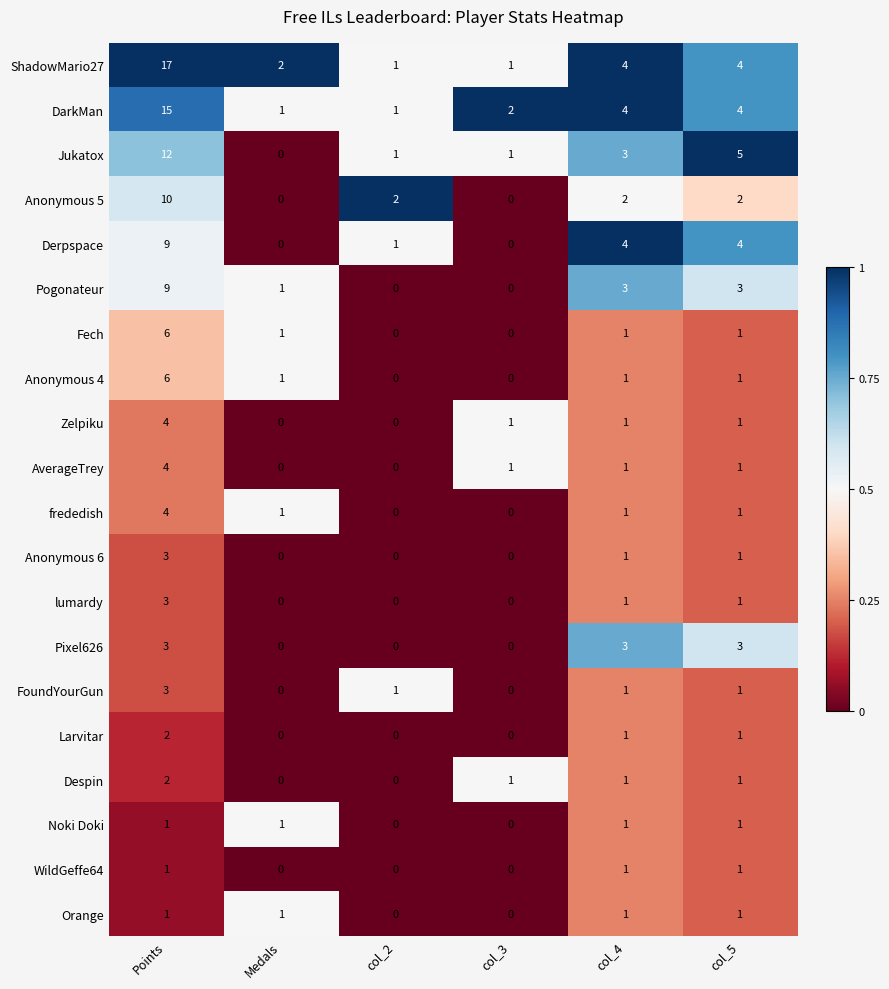

The value of Anonymous 5 at col_4 is 2. True or false?

True